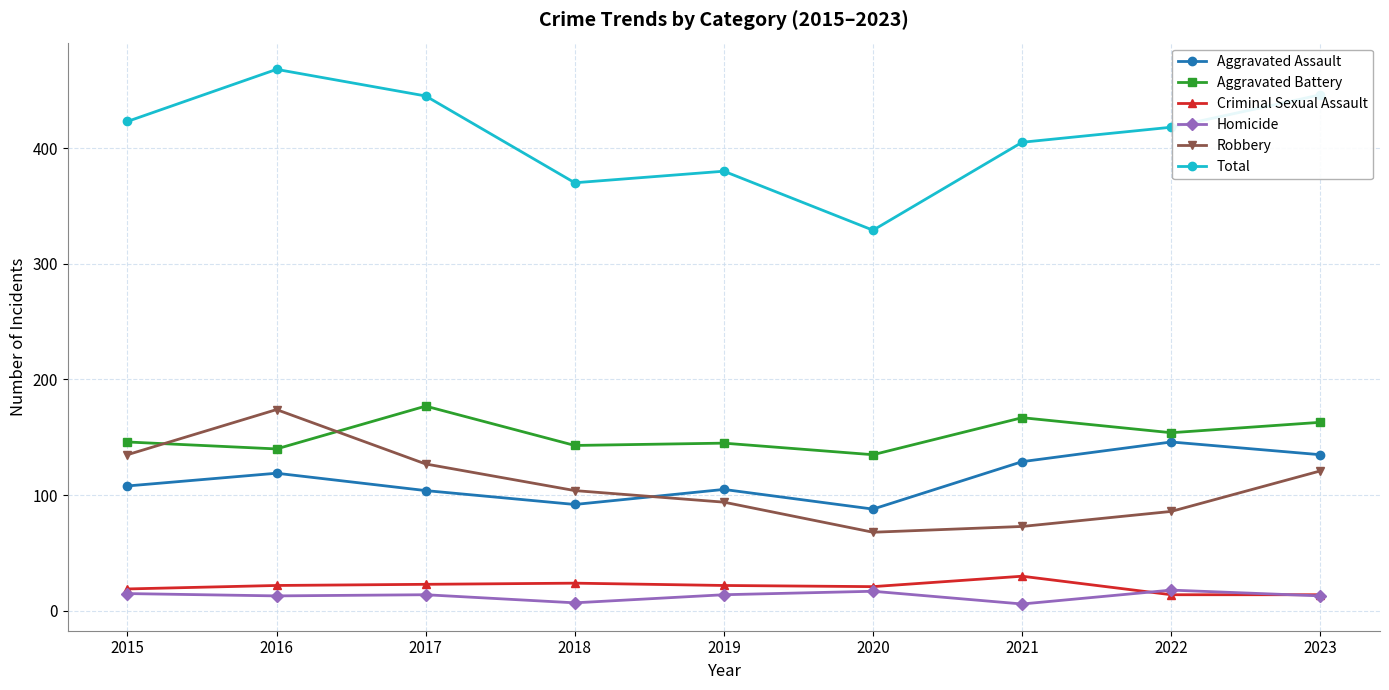

What is the total value across all series at 2015?

846